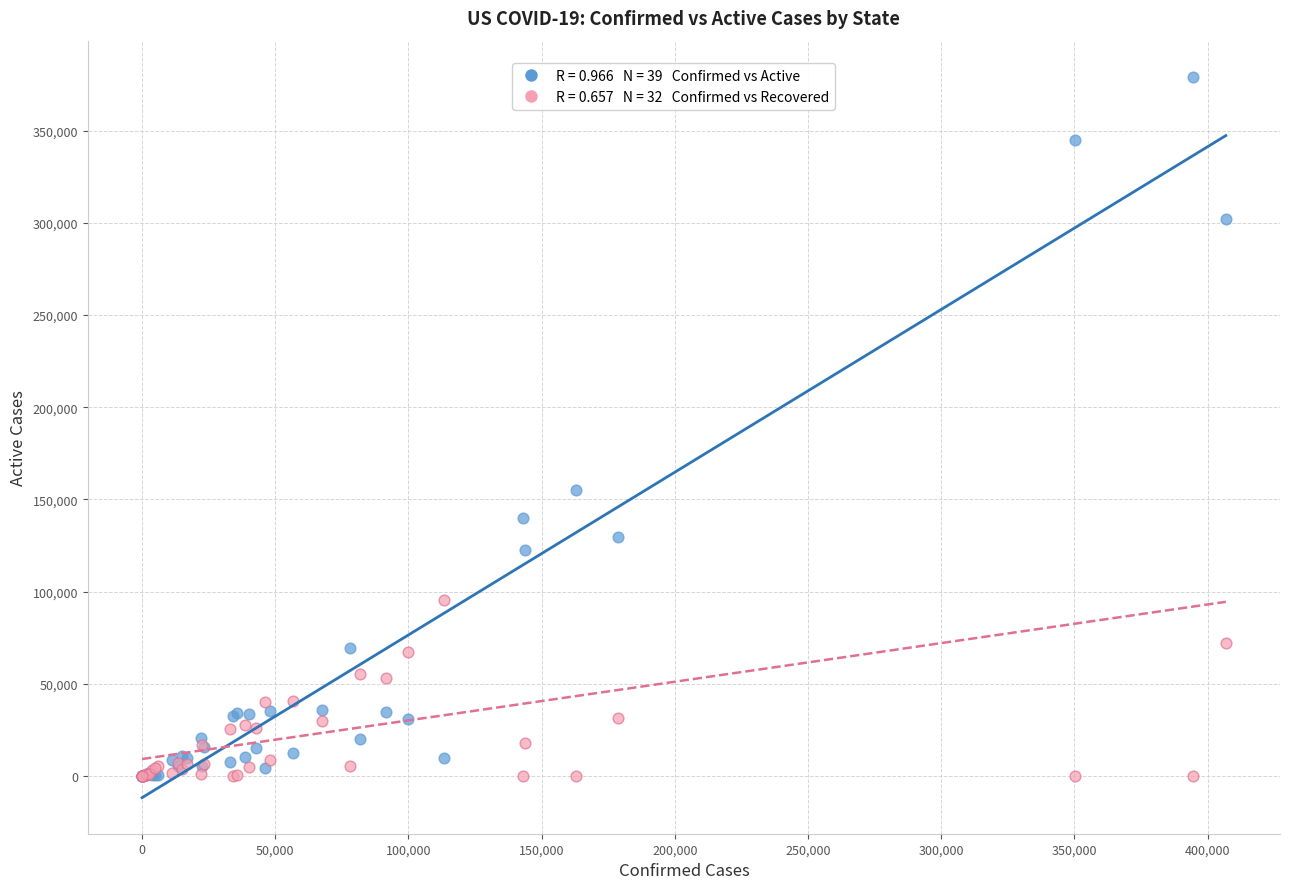

Across all series, what Y value is closest to 189595?

155262